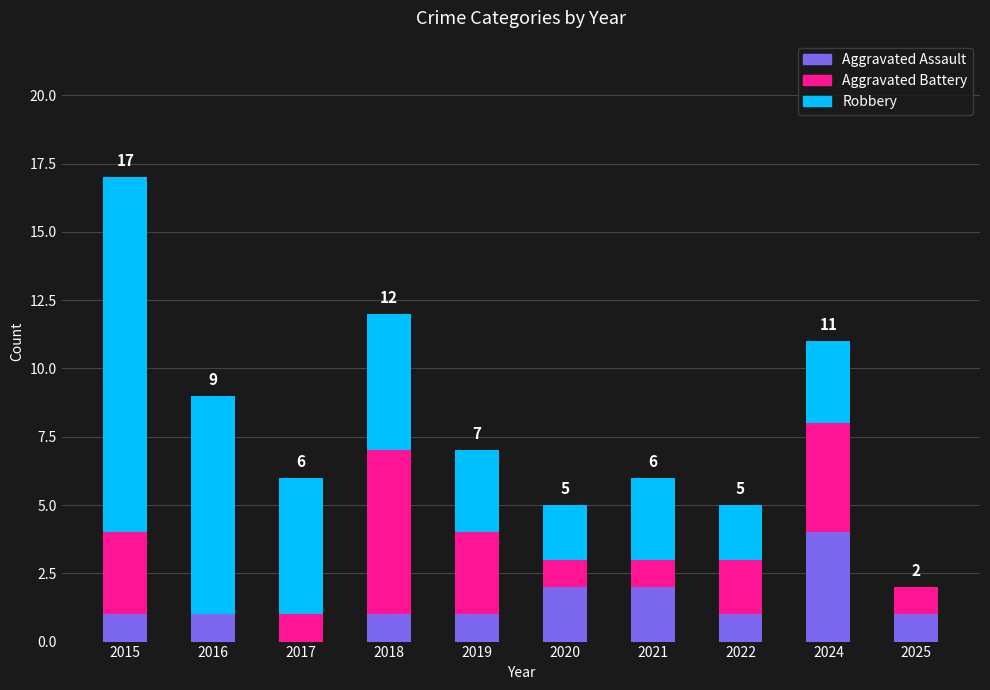

Which category has the highest value in the Aggravated Assault series?

2024